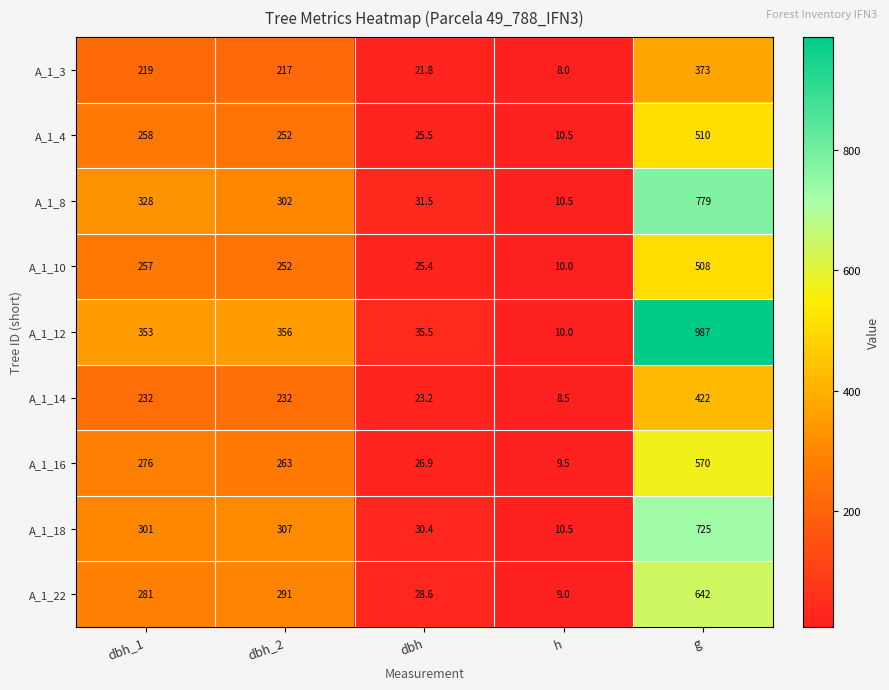

What is the total value across all series at h?

86.5